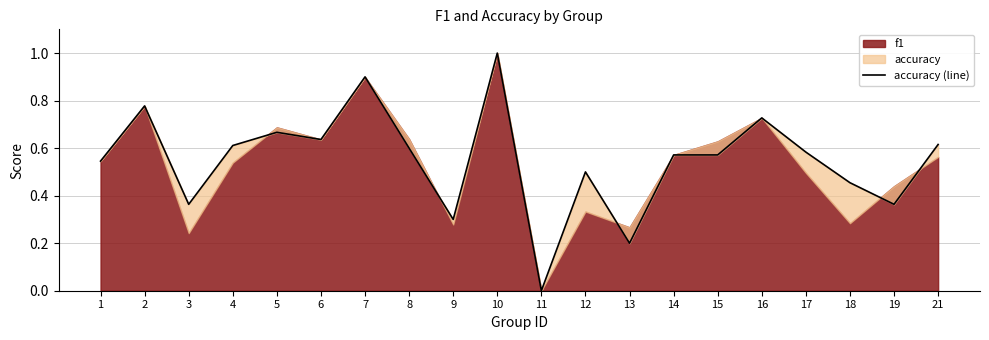

What is the difference between the maximum and second lowest values?

0.8